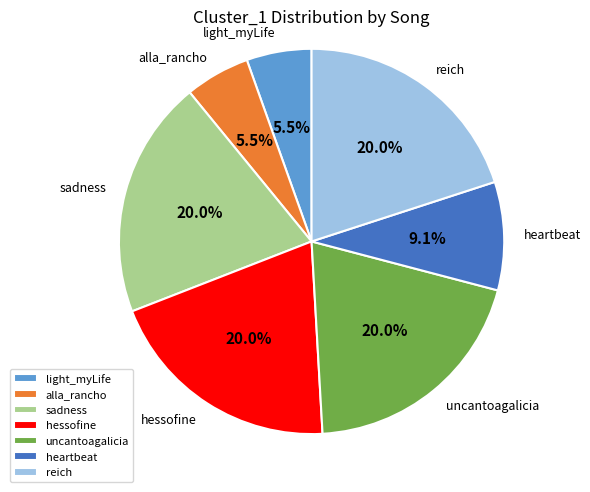

Count the number of slices in the pie.

7